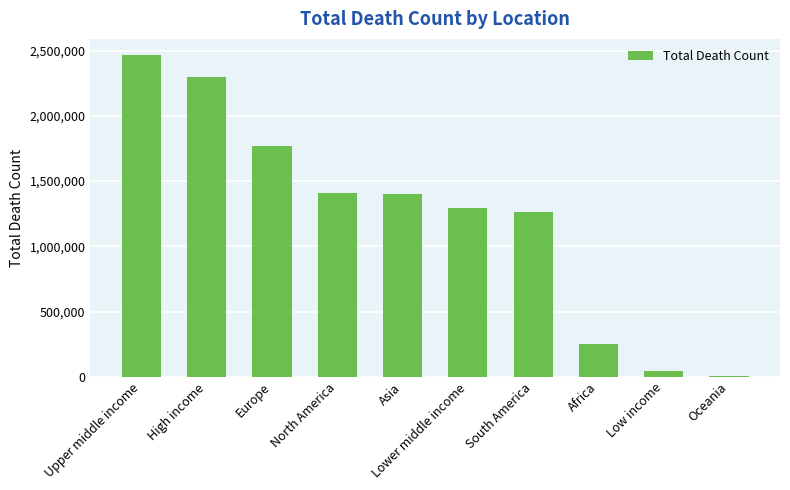

What is the change in value from Upper middle income to High income?

-171722